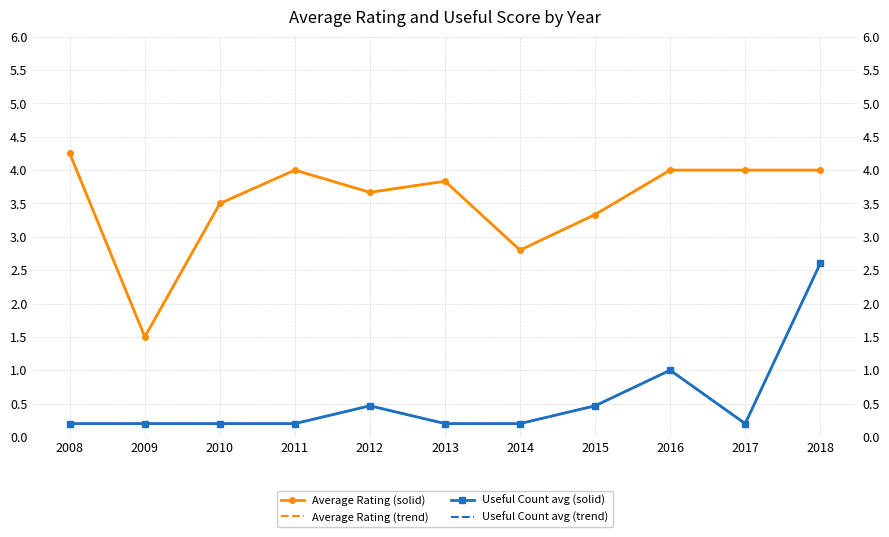

Reading right to left, list all the values displayed in this chart.

Average Rating (solid): 4.0	4.0	4.0	3.3	2.8	3.8	3.7	4.0	3.5	1.5	4.2
Average Rating (trend): 4.0	4.0	4.0	3.3	2.8	3.8	3.7	4.0	3.5	1.5	4.2
Useful Count avg (solid): 2.6	0.2	1.0	0.5	0.2	0.2	0.5	0.2	0.2	0.2	0.2
Useful Count avg (trend): 2.6	0.2	1.0	0.5	0.2	0.2	0.5	0.2	0.2	0.2	0.2